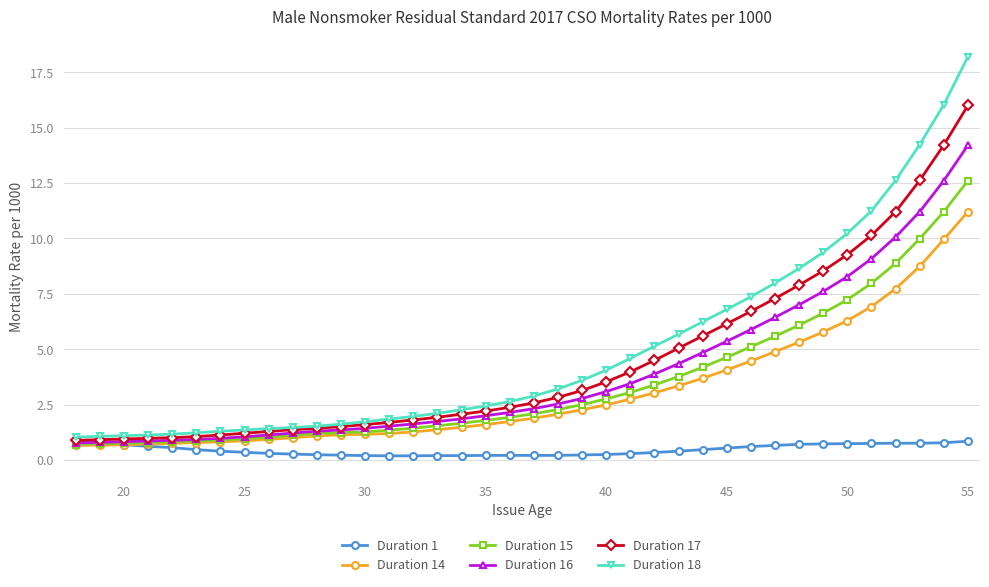

Rank the series by their maximum value, from lowest to highest.

Duration 1, Duration 14, Duration 15, Duration 16, Duration 17, Duration 18